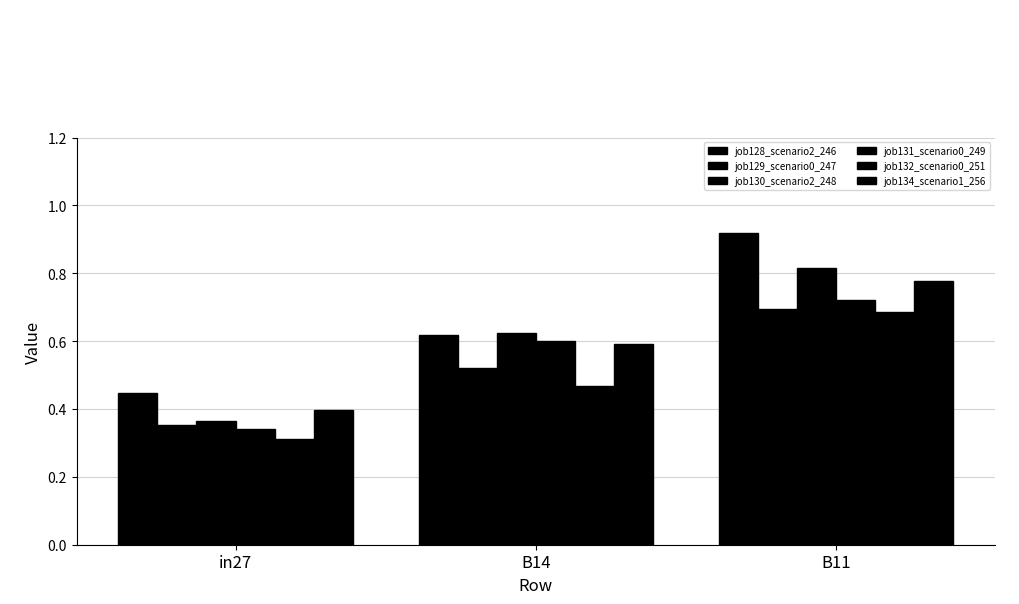

How many bars are there in total?

18